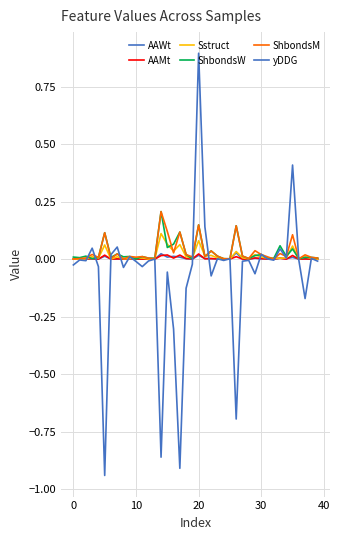

Does the chart have visible grid lines?

Yes